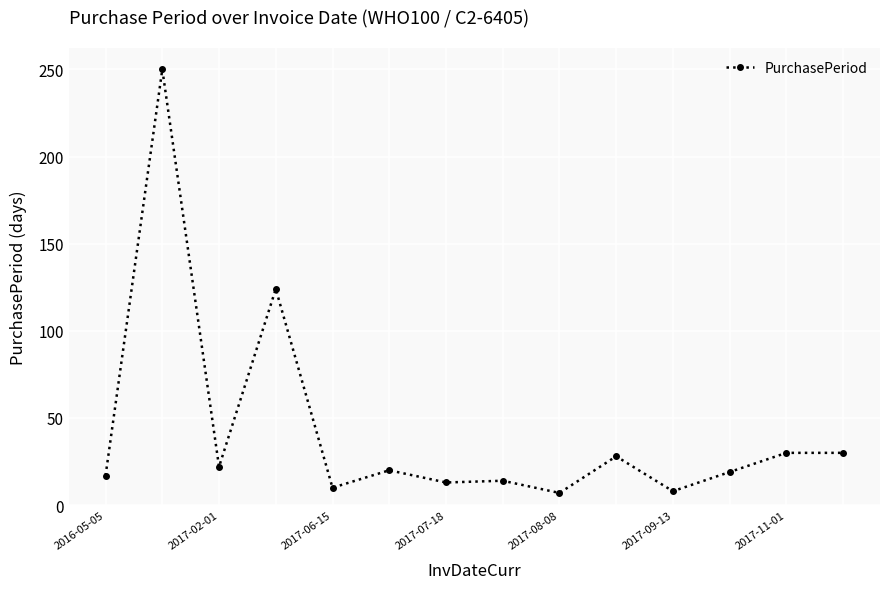

What is the difference between the maximum and second lowest values?

242